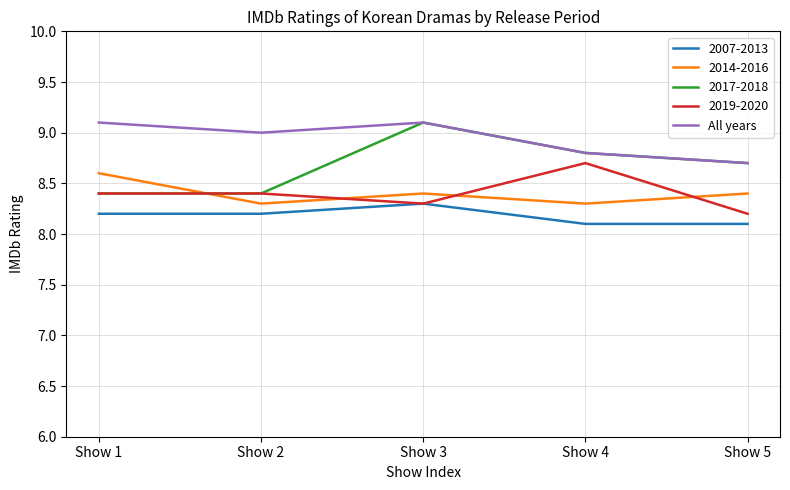

How many times do 2014-2016 and 2019-2020 cross each other?

4